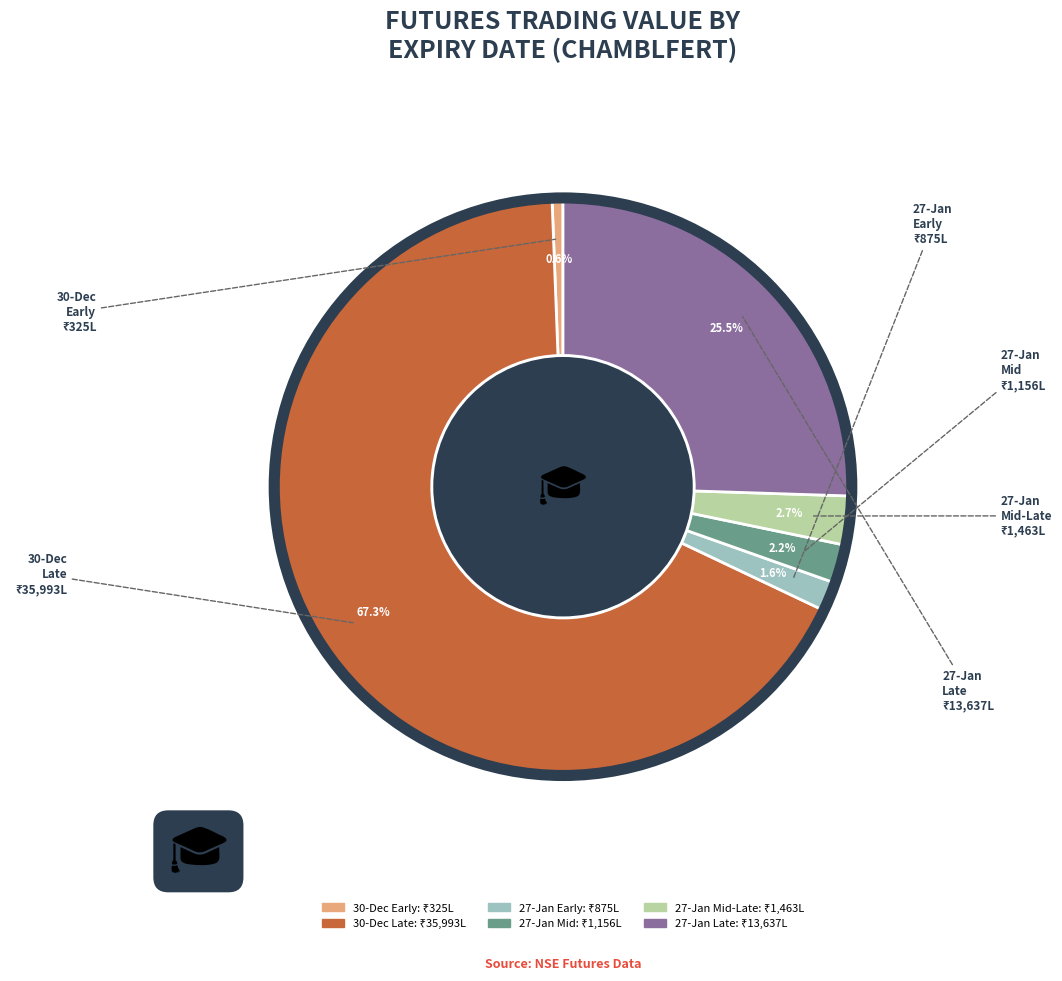

How many slices are in this pie chart?

6